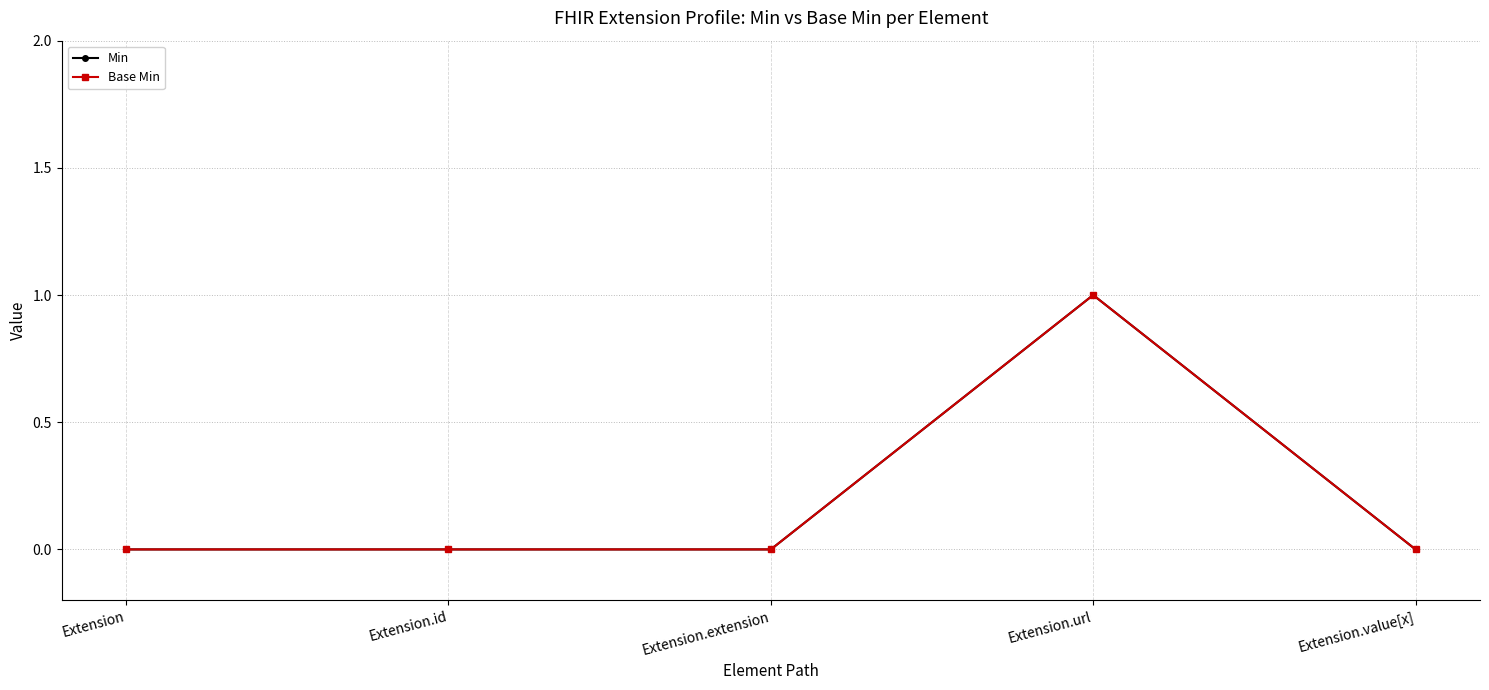

Is it true that Min equals 1 at Extension.value[x]?

False